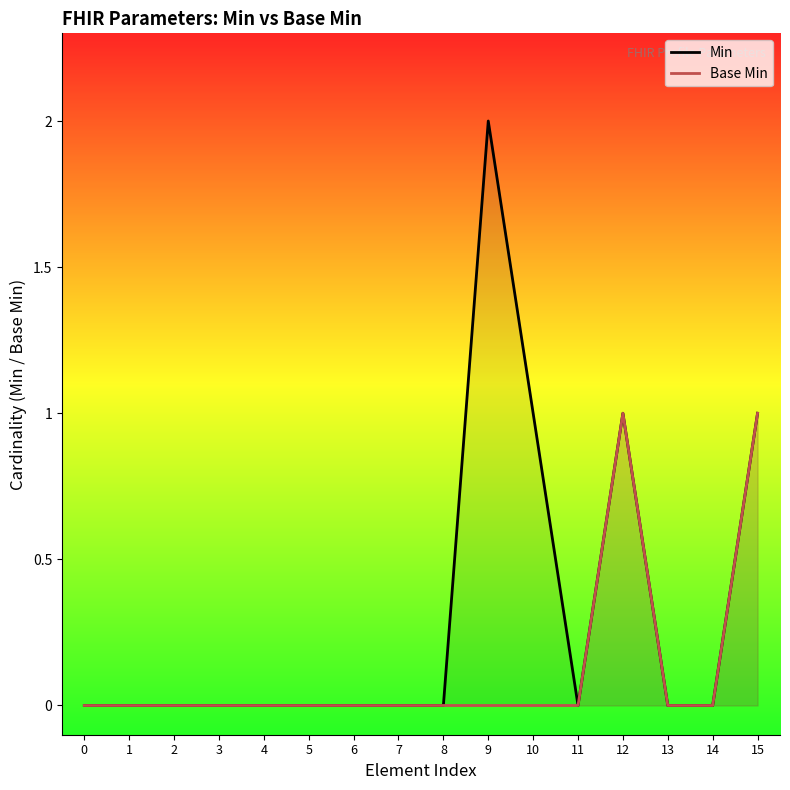

Is the value of Min at 5 greater than the value of Base Min at 11?

No